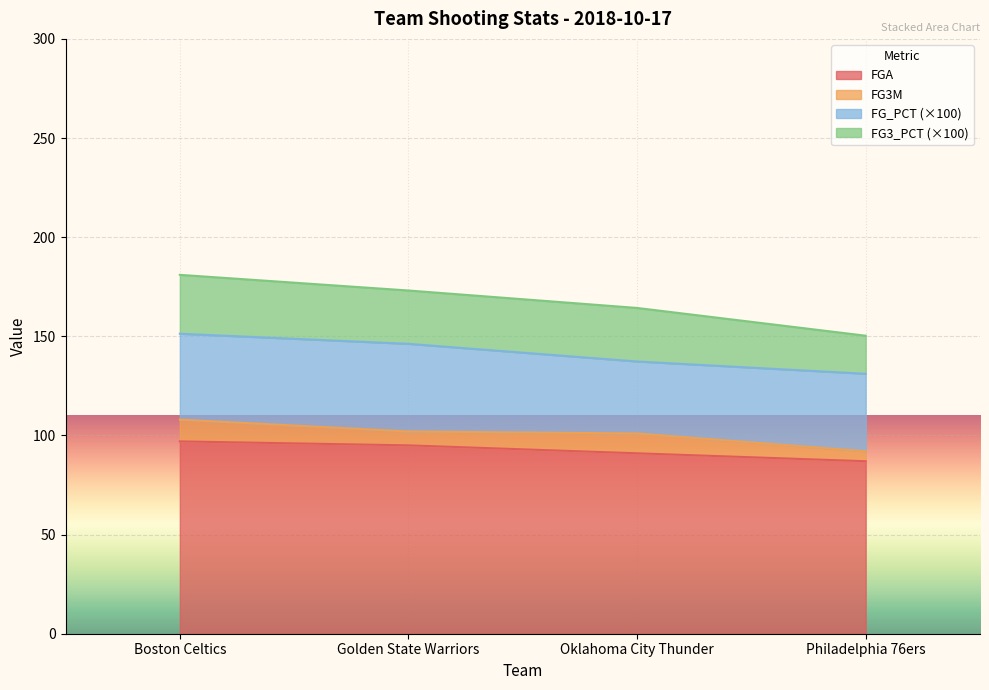

Does the chart display data point markers on the line(s)?

No